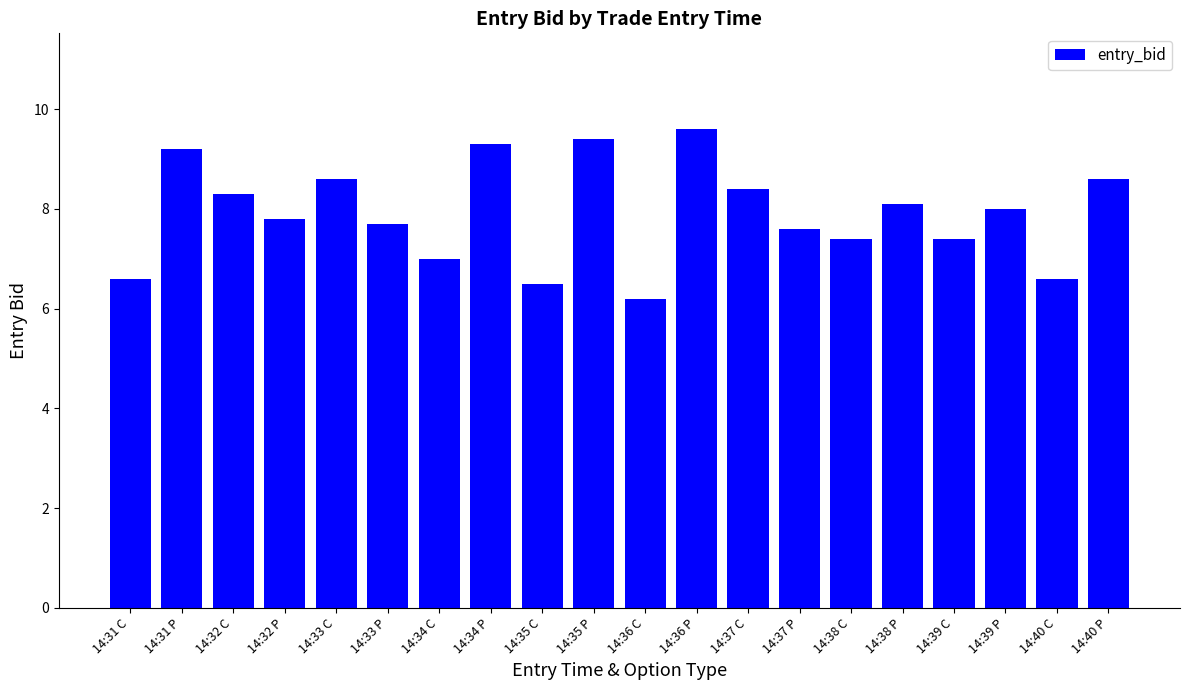

Which category has the lowest value across all series?

14:36 C